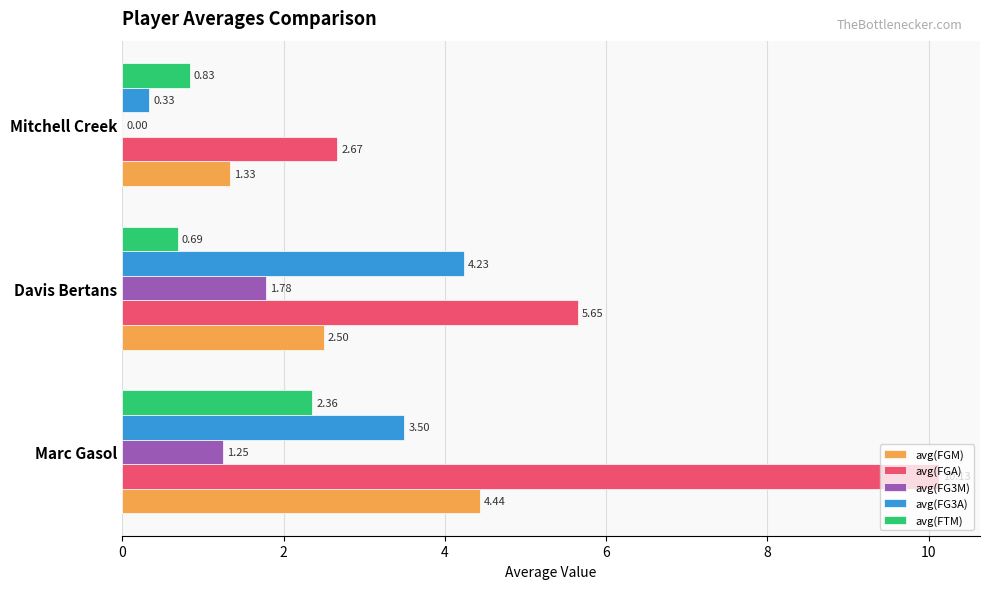

What is the total value across all series at Marc Gasol?

21.7